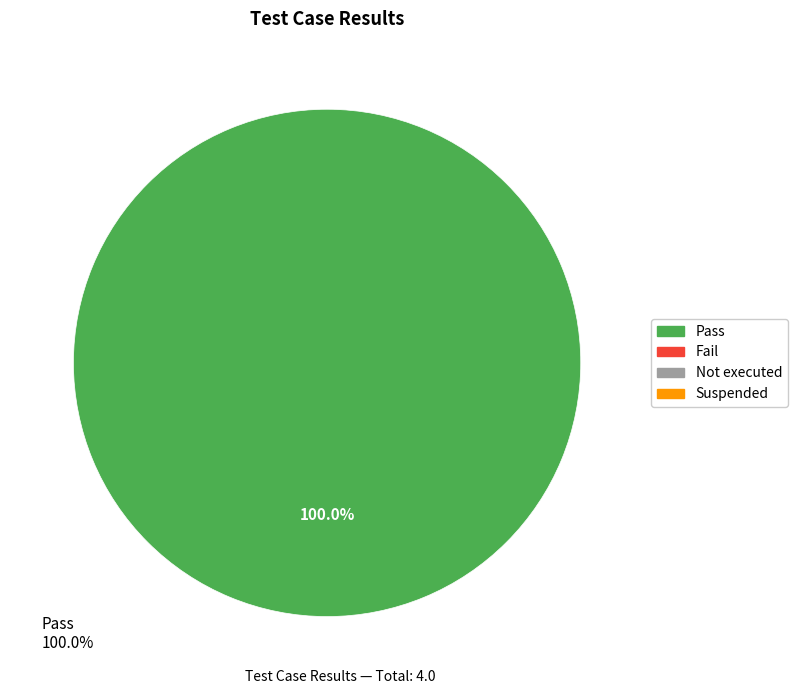

Which category has the biggest portion of the pie?

Pass